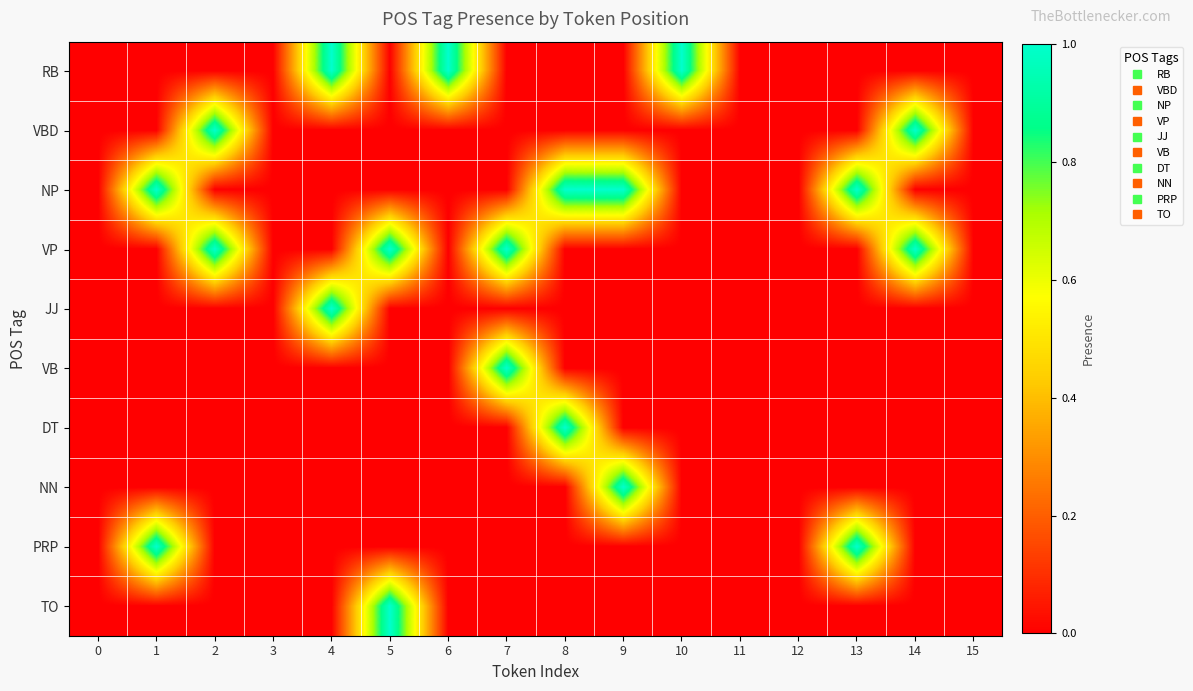

Reading right to left, list all the values displayed in this chart.

row_0: 0	0	0	0	0	1	0	0	0	1	0	1	0	0	0	0
row_1: 0	1	0	0	0	0	0	0	0	0	0	0	0	1	0	0
row_2: 0	0	1	0	0	0	1	1	0	0	0	0	0	0	1	0
row_3: 0	1	0	0	0	0	0	0	1	0	1	0	0	1	0	0
row_4: 0	0	0	0	0	0	0	0	0	0	0	1	0	0	0	0
row_5: 0	0	0	0	0	0	0	0	1	0	0	0	0	0	0	0
row_6: 0	0	0	0	0	0	0	1	0	0	0	0	0	0	0	0
row_7: 0	0	0	0	0	0	1	0	0	0	0	0	0	0	0	0
row_8: 0	0	1	0	0	0	0	0	0	0	0	0	0	0	1	0
row_9: 0	0	0	0	0	0	0	0	0	0	1	0	0	0	0	0